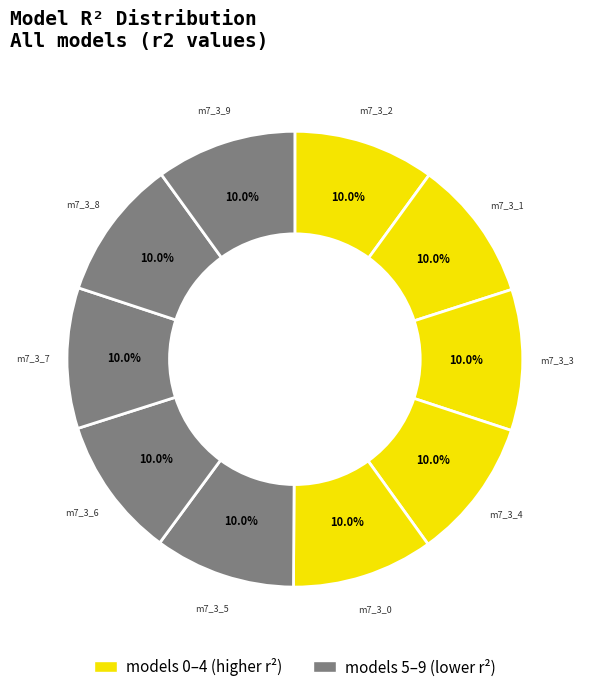

Count the number of slices in the pie.

10